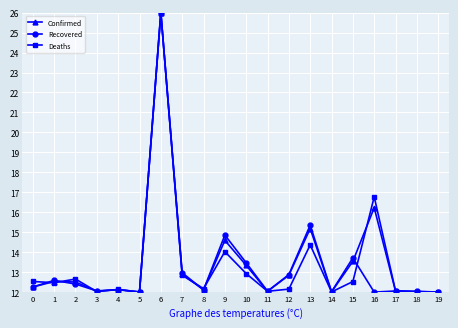

Read the Deaths value at 1.

12.5